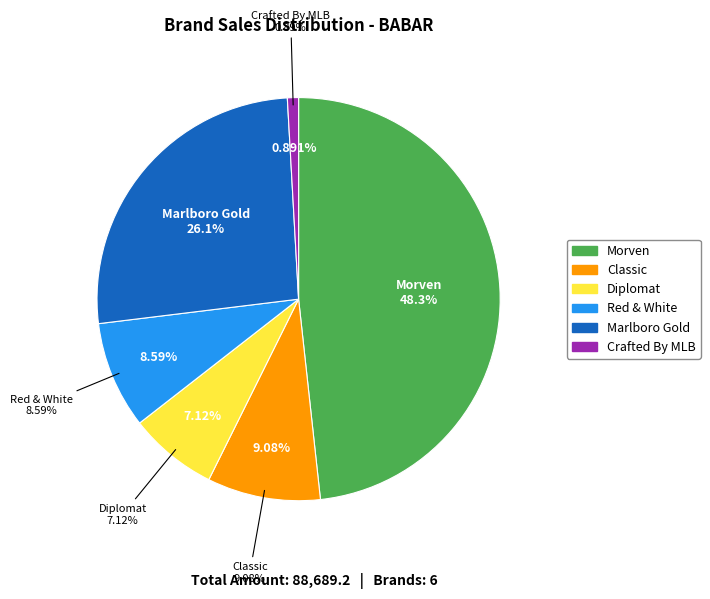

Do Diplomat and Classic together represent more than half of the pie?

No